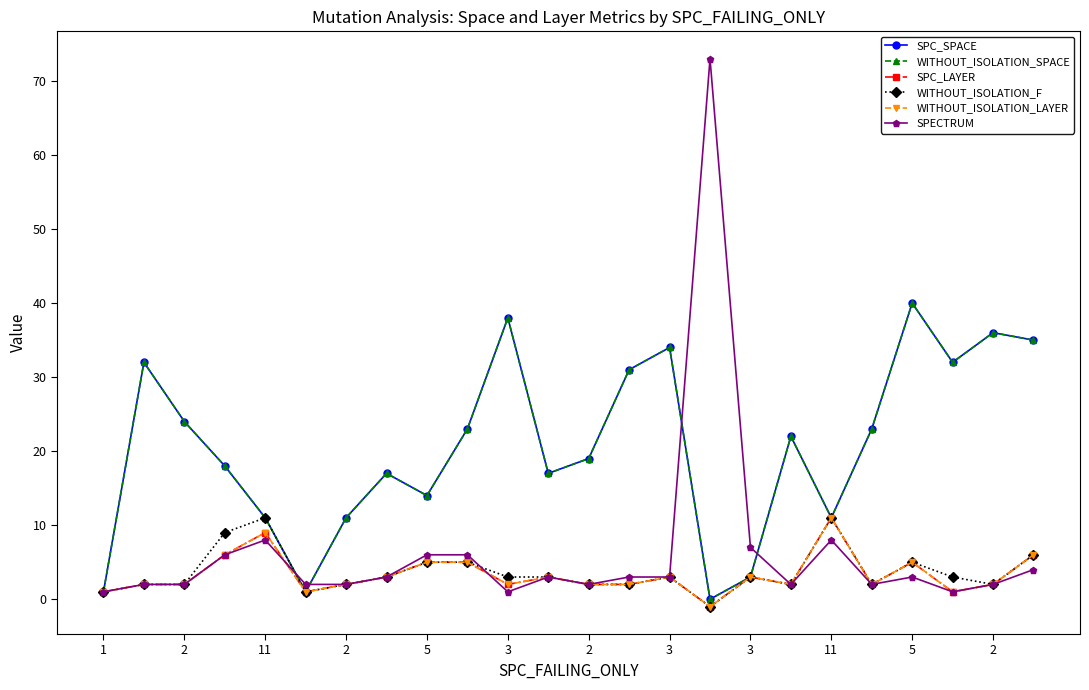

How many interior local peaks does the WITHOUT_ISOLATION_SPACE series have?

7